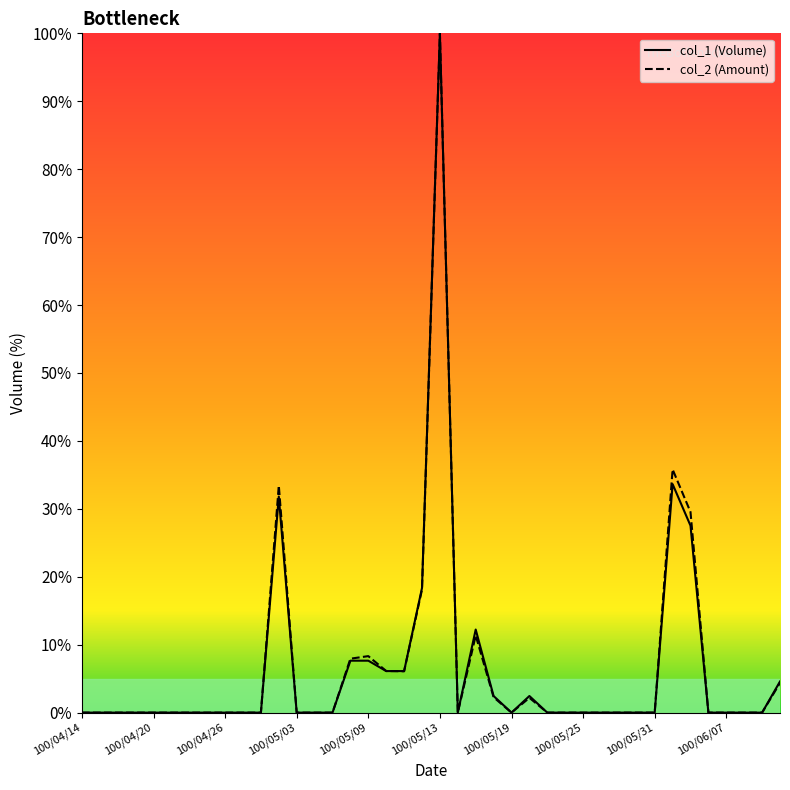

What are all the series names shown in the legend?

col_1, col_2